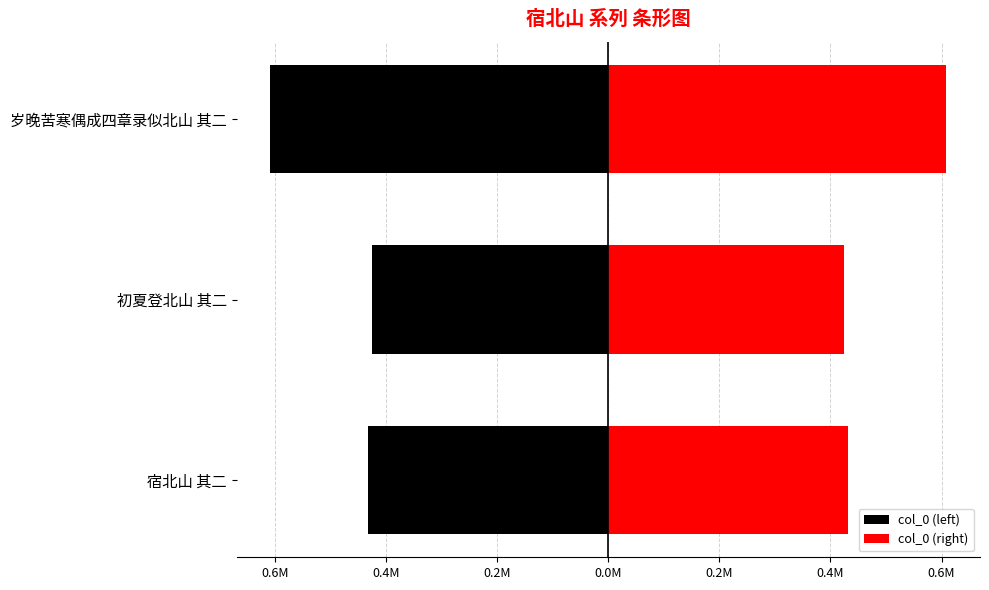

What are all the series names shown in the legend?

col_0 (left), col_0 (right)